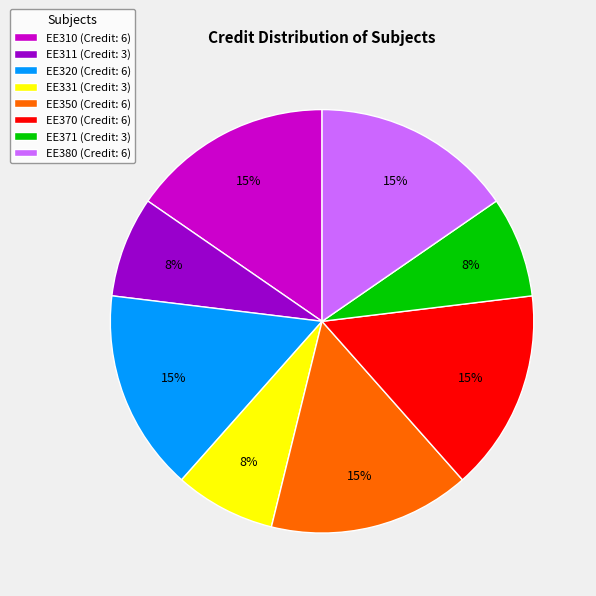

Is there any slice that represents more than half of the pie?

No